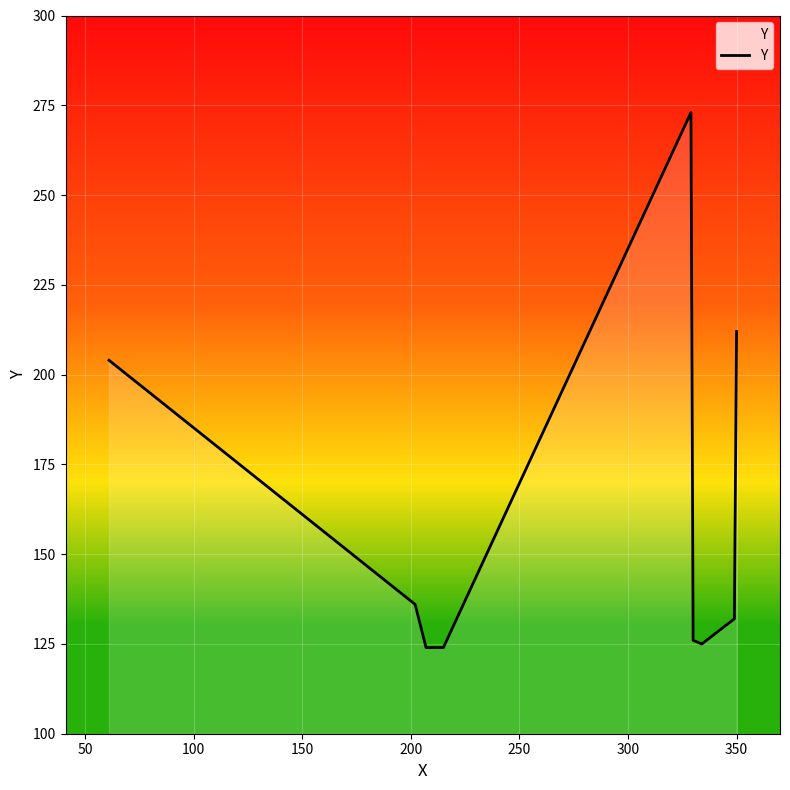

What is the maximum value shown in the chart?

273